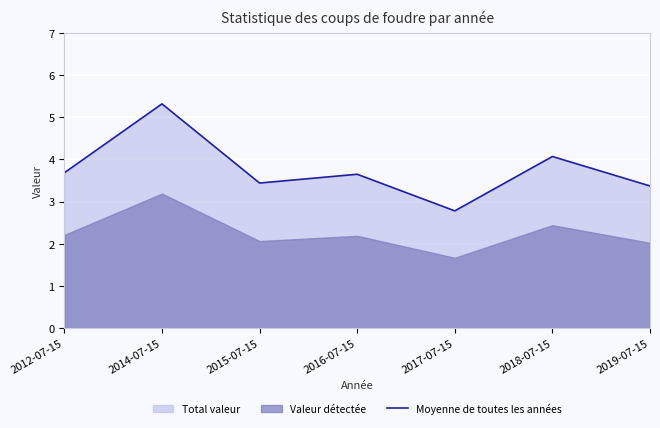

The value of Moyenne de toutes les années at 2015-07-15 is 3.4. True or false?

True